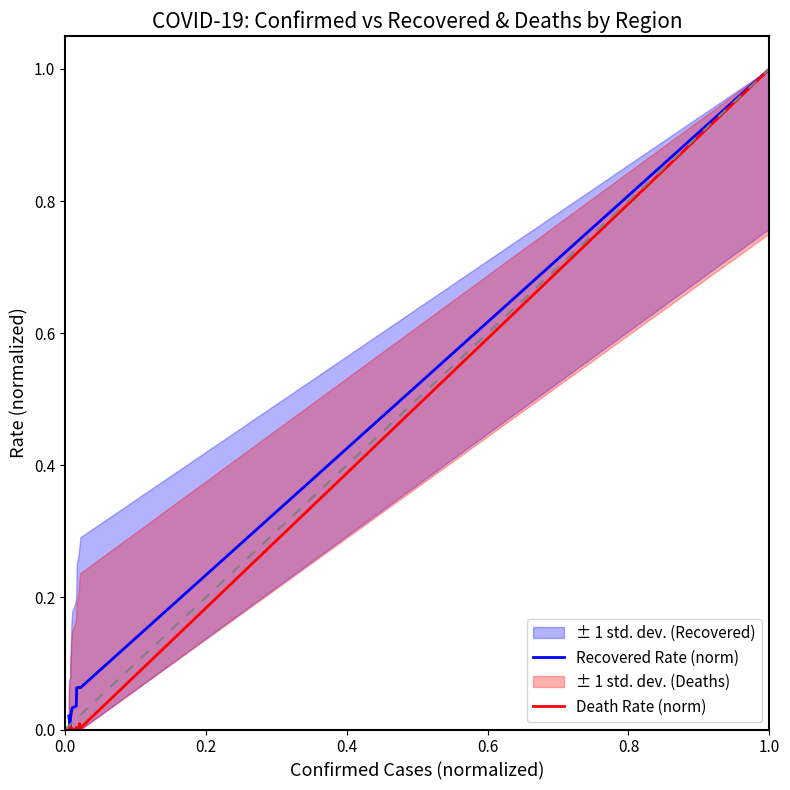

How many lines are shown in the chart?

2